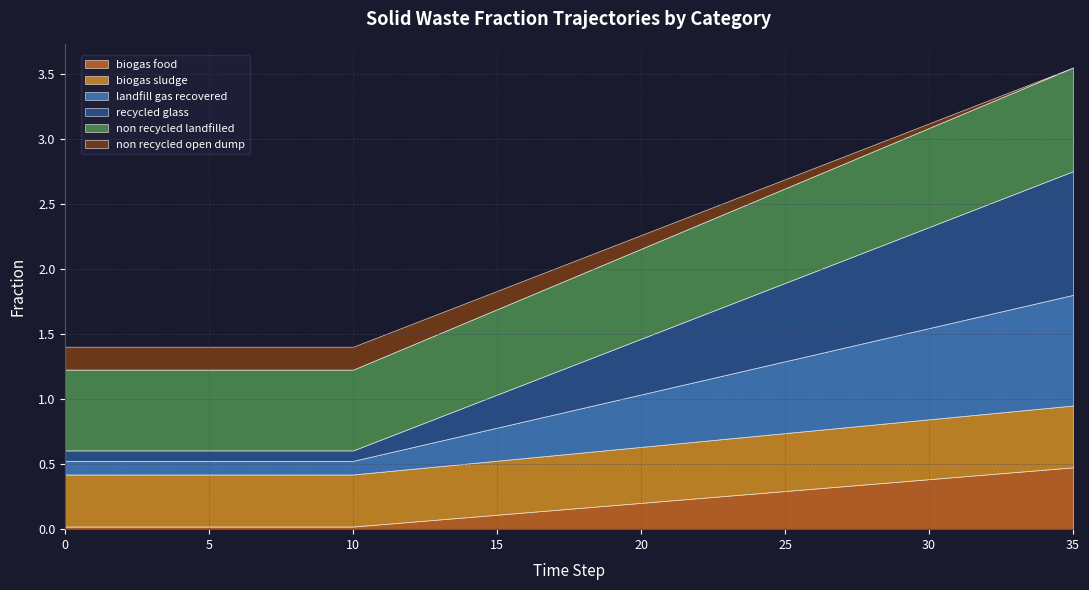

What is the sum of all frac_waso_biogas_food values?

6.6